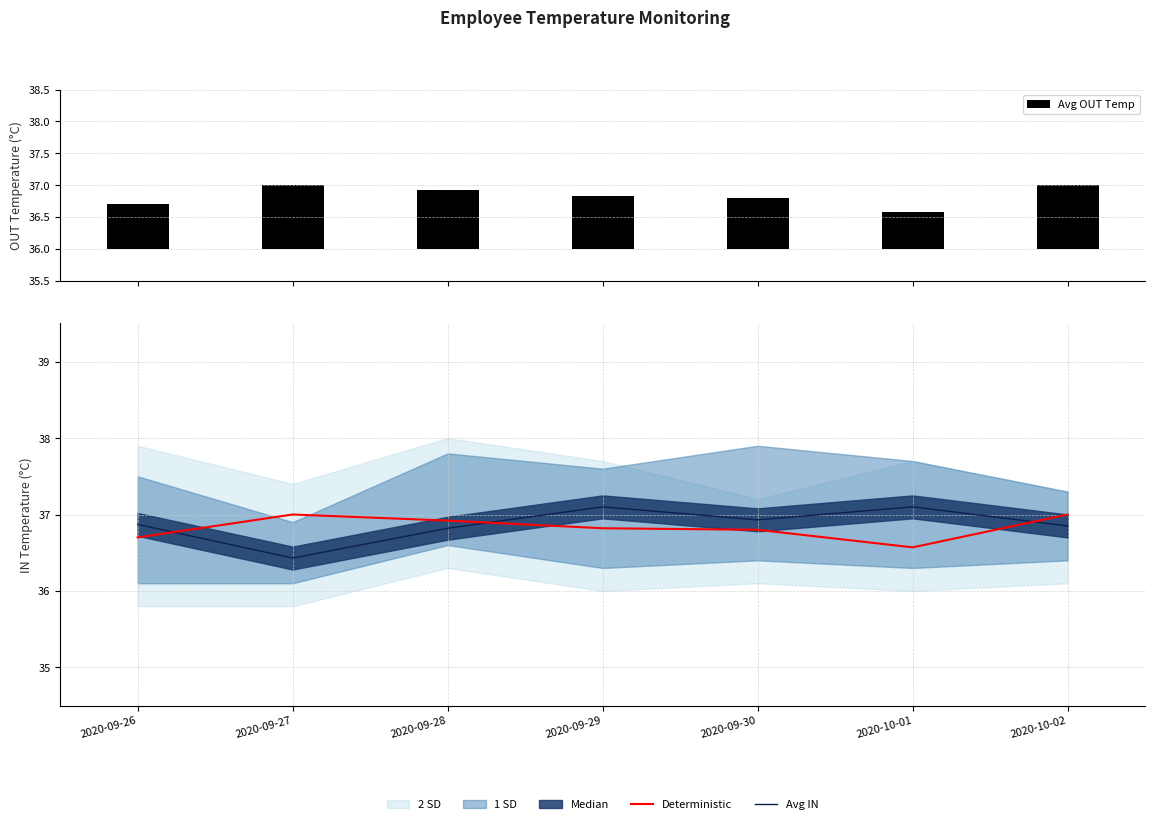

What is the sum of the Deterministic values at 2020-10-01 and 2020-09-27?

73.6